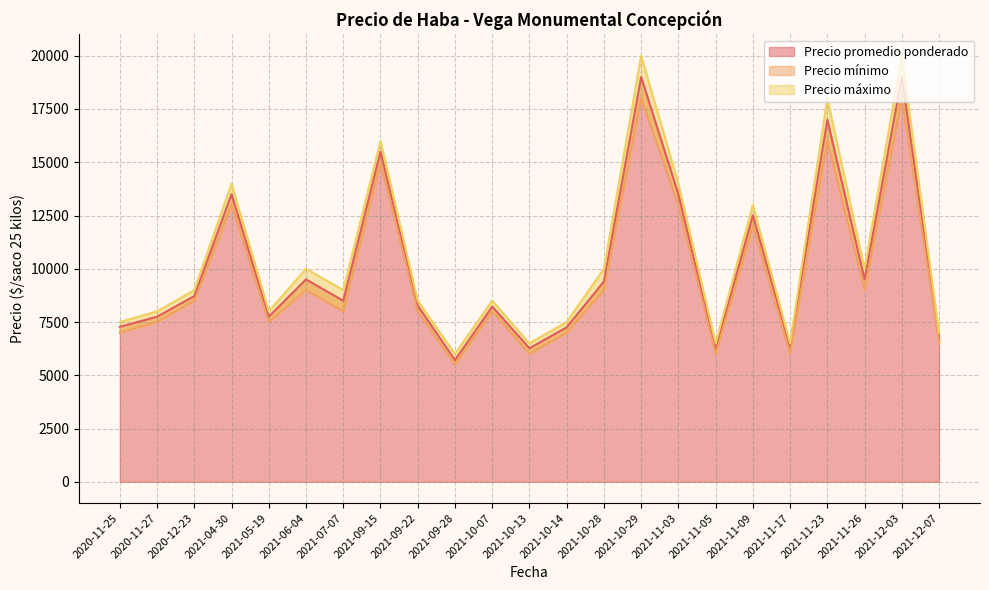

Which series has the widest spread of values?

Precio máximo